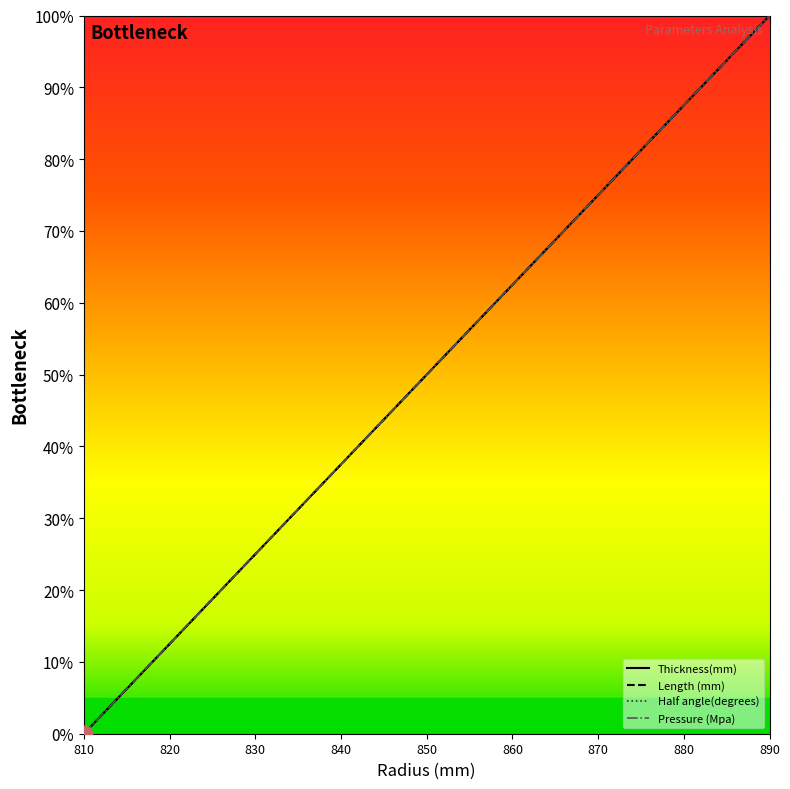

Reading left to right, transcribe all the data shown in this chart.

Thickness(mm): 0.0	6.2	12.5	18.8	25.0	31.2	37.5	43.8	50.0	56.2	62.5	68.8	75.0	81.2	87.5	93.8	100.0
Half angle(degrees): 0.0	6.2	12.5	18.8	25.0	31.2	37.5	43.8	50.0	56.2	62.5	68.8	75.0	81.2	87.5	93.8	100.0
Length (mm): 0.0	6.3	12.5	18.8	25.0	31.2	37.5	43.7	50.0	56.3	62.5	68.8	75.0	81.2	87.5	93.7	100.0
Pressure (Mpa): 0.0	6.3	12.5	18.8	25.0	31.2	37.5	43.8	50.0	56.2	62.5	68.8	75.0	81.2	87.5	93.7	100.0